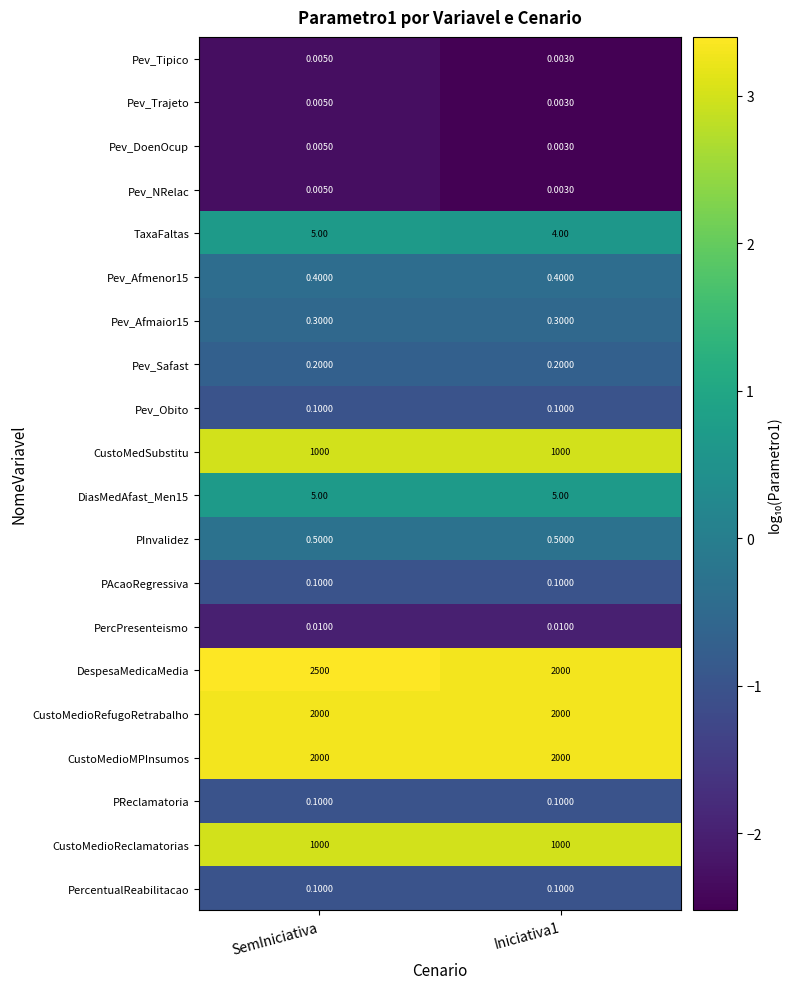

Which series has the largest range (max minus min)?

DespesaMedicaMedia